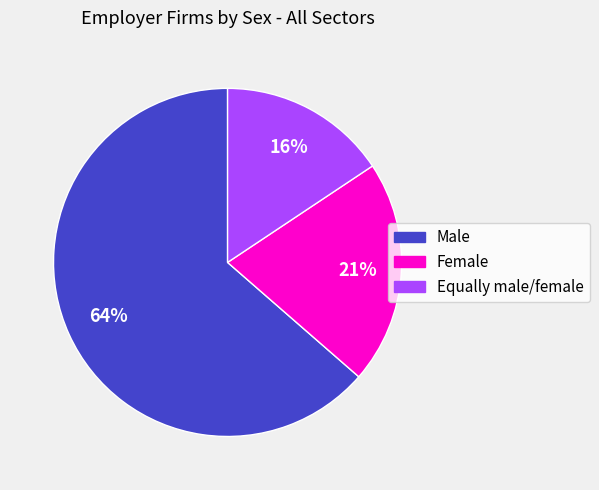

The Female slice represents 21% of the pie. True or false?

True